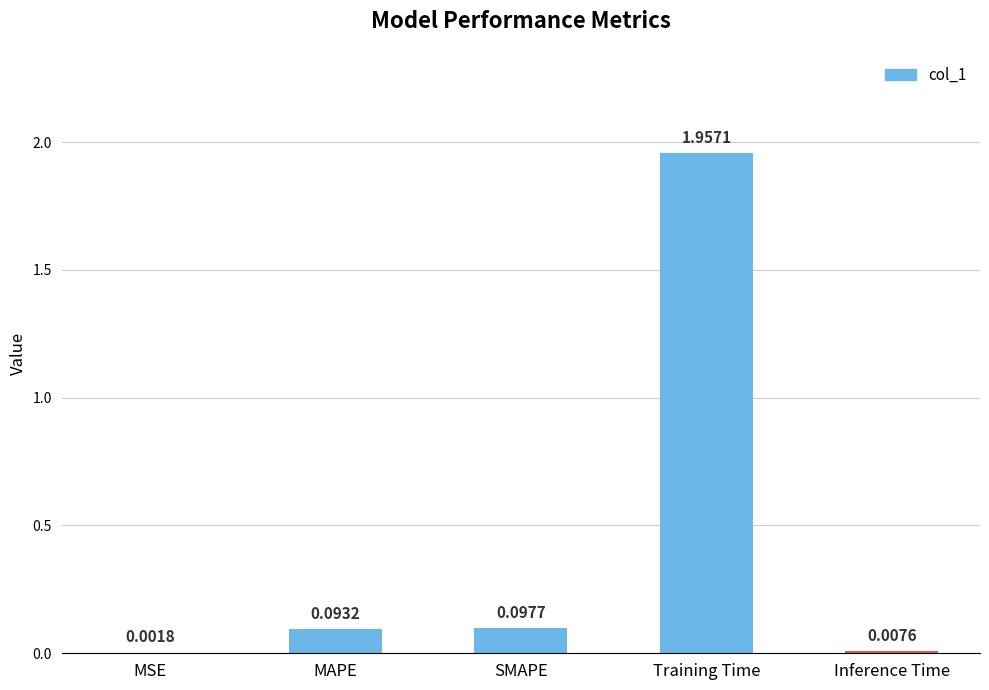

Which label corresponds to the largest value in the chart?

Training Time